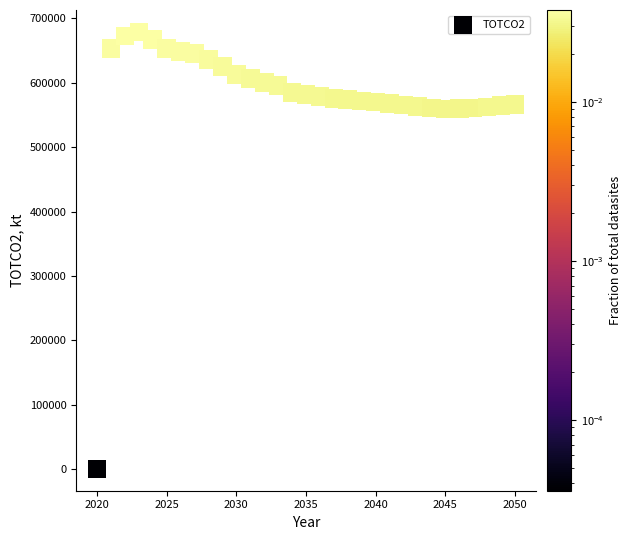

What is the range of X values (max minus min)?

30.0